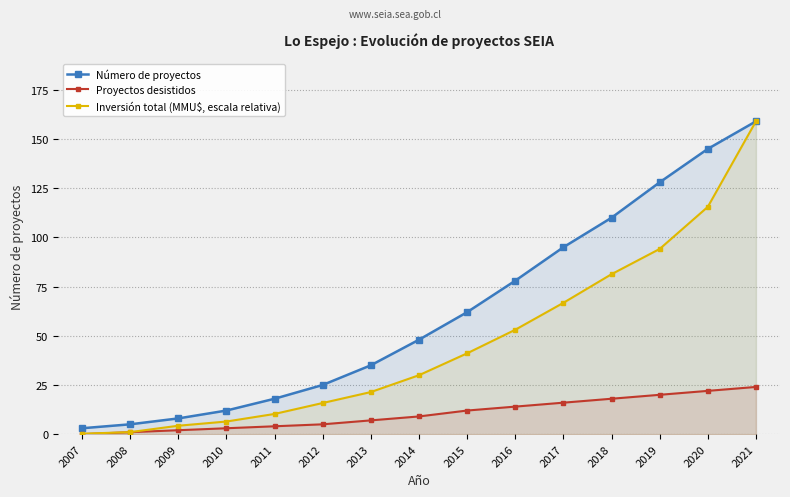

Which series changed the most between 2011 and 2019?

Número de proyectos